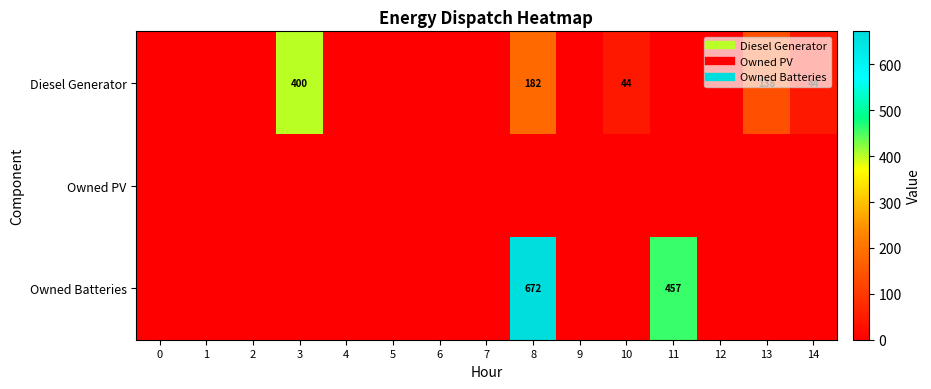

Between 12 and 2, which is larger?

12